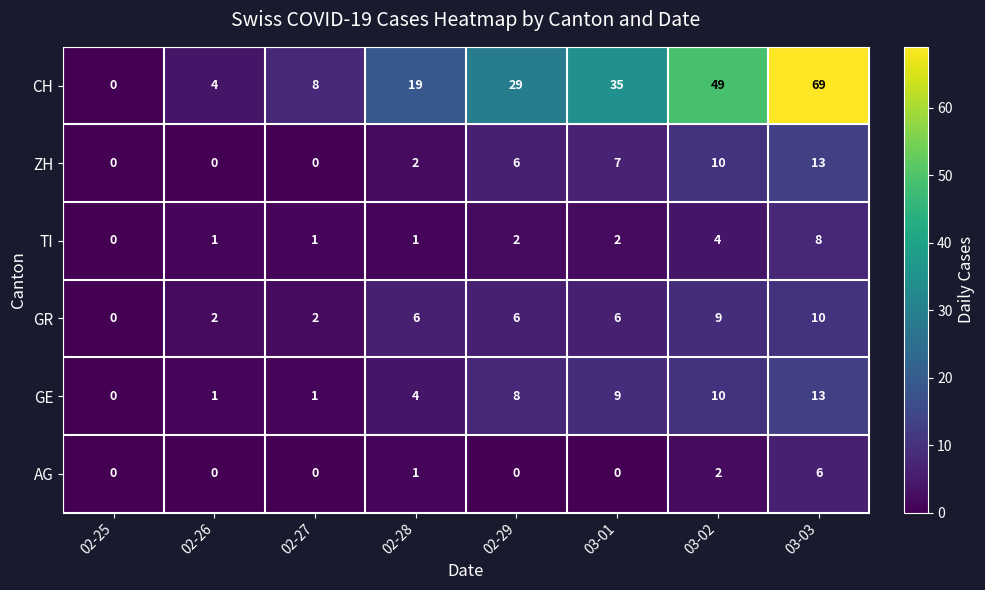

What is the approximate value of GE at 02-29, to the nearest 5?

10